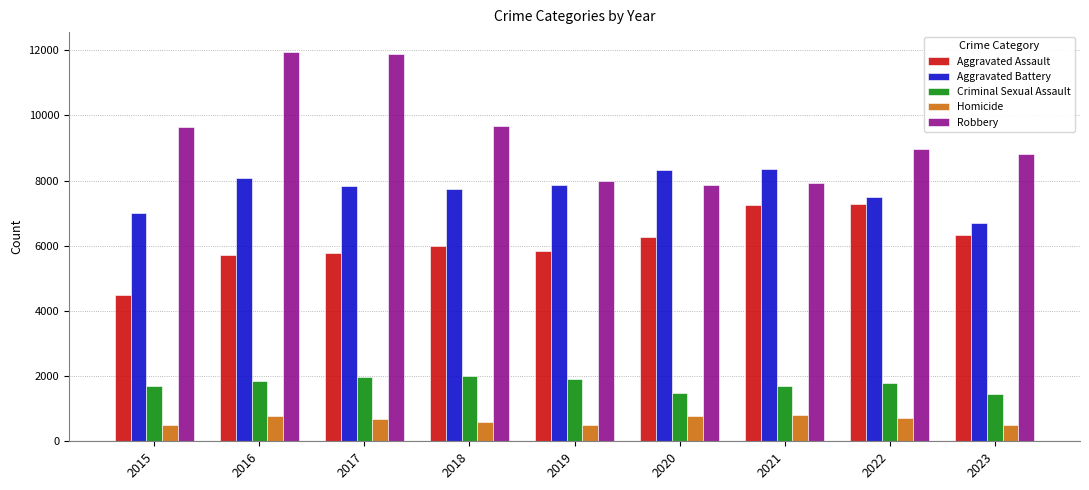

True or false: Homicide has a value of 1433 at 2021.

False